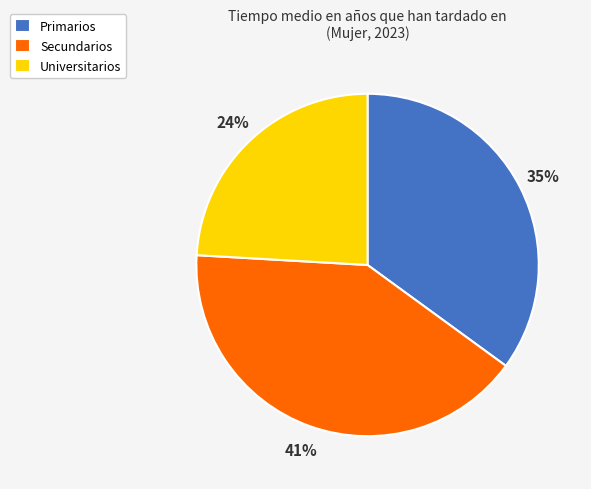

To the nearest percent, what is the average slice percentage?

33%